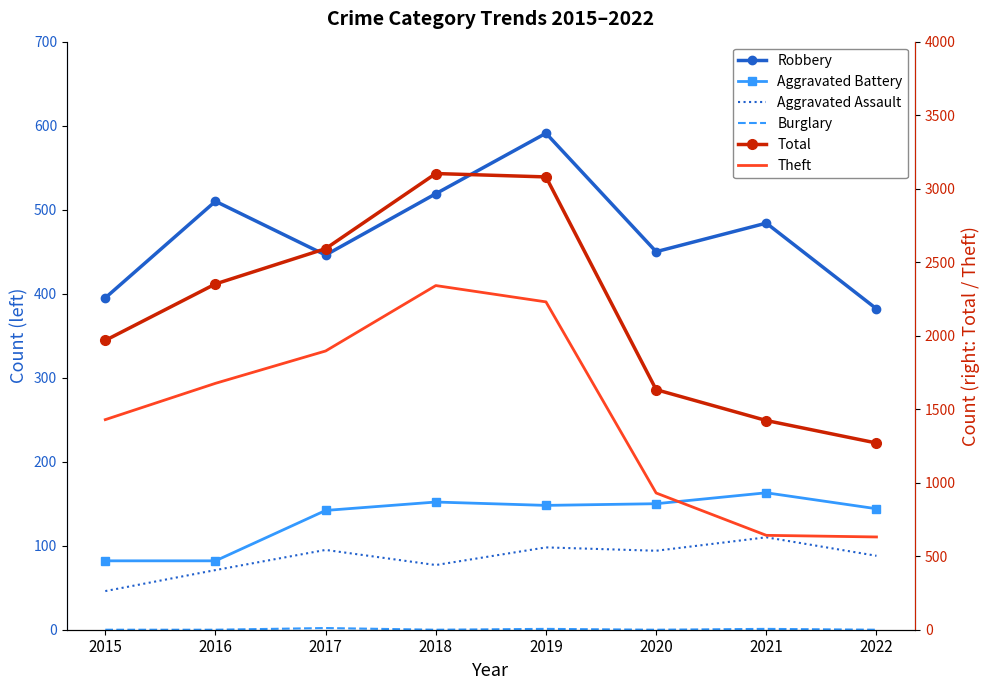

What are all the series names shown in the legend?

Robbery, Aggravated Battery, Aggravated Assault, Burglary, Total, Theft